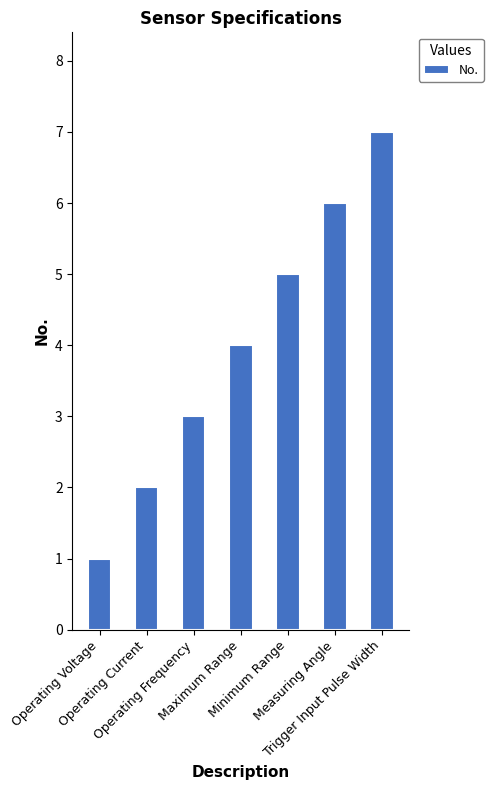

What position from the right is Operating Frequency?

5